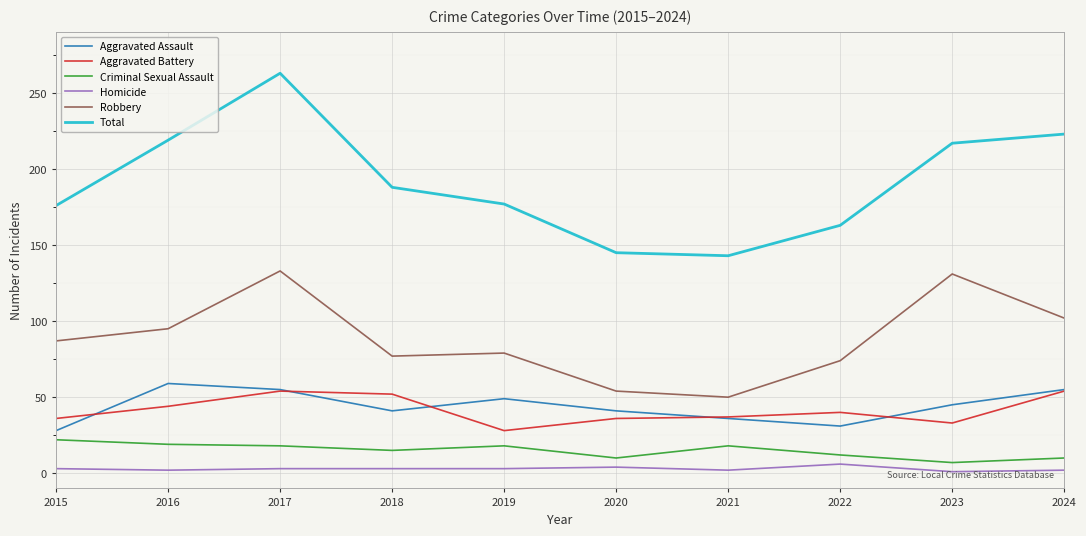

Is the value of Criminal Sexual Assault at 2020 greater than the value of Aggravated Battery at 2016?

No